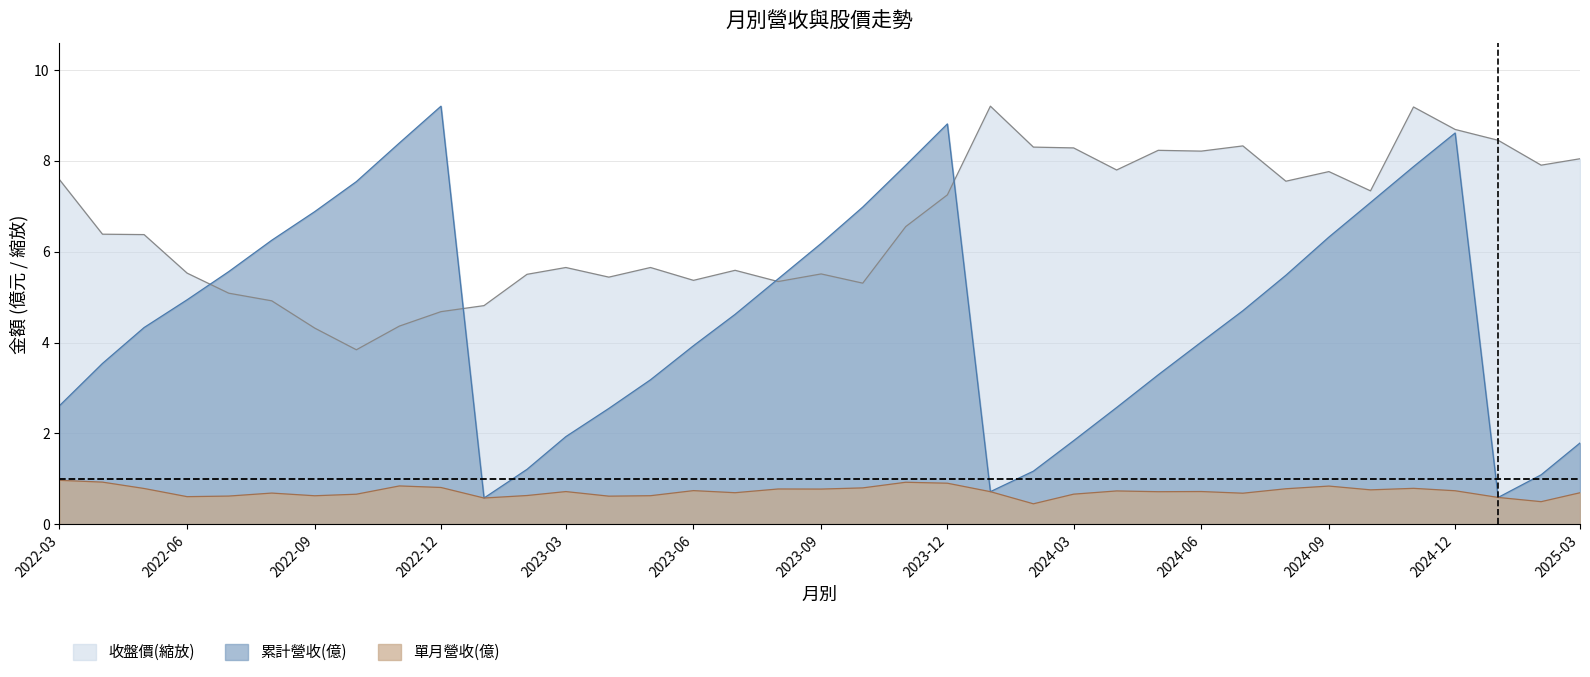

At which category does 單月營收(億) reach its first local valley?

2022-06